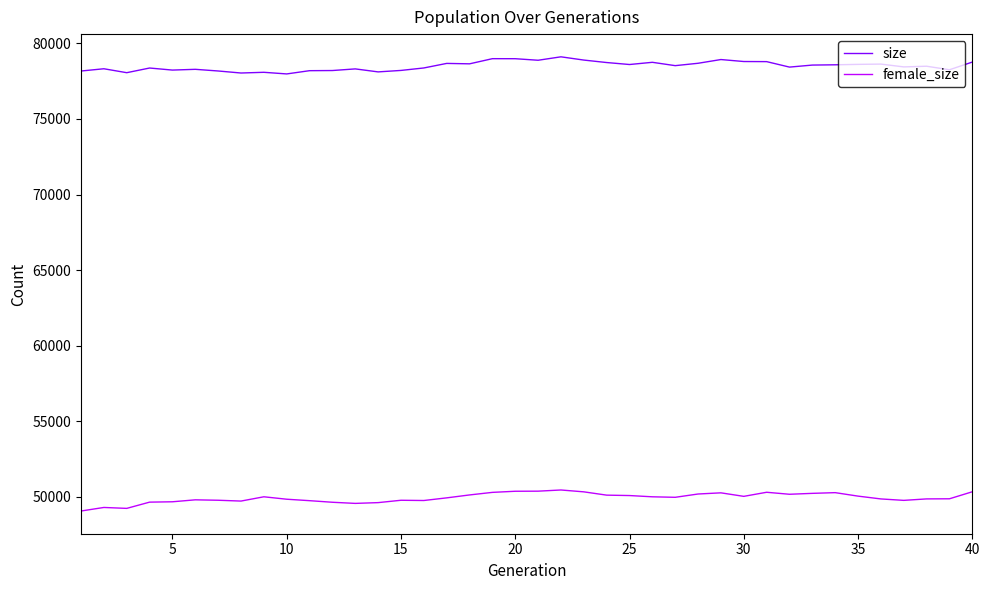

Which series has the largest total across all categories?

size